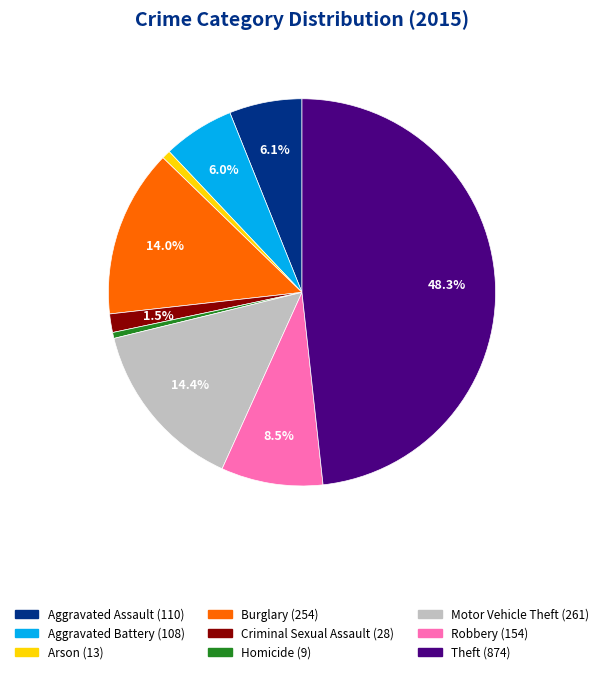

Is there any slice that represents more than half of the pie?

No